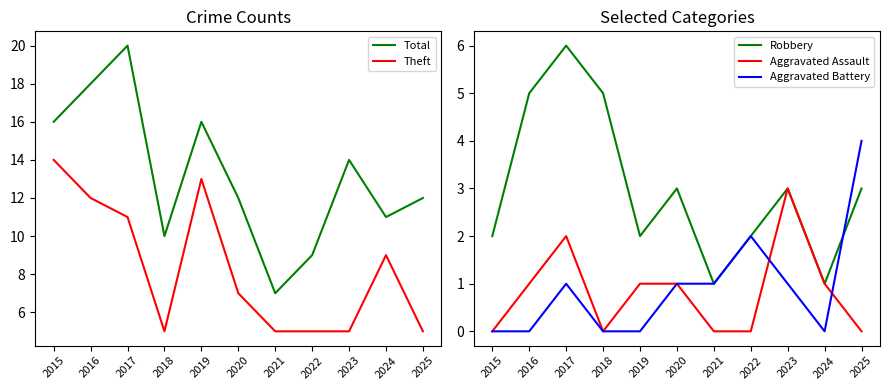

What is the difference between the highest and lowest values at 2020?

11